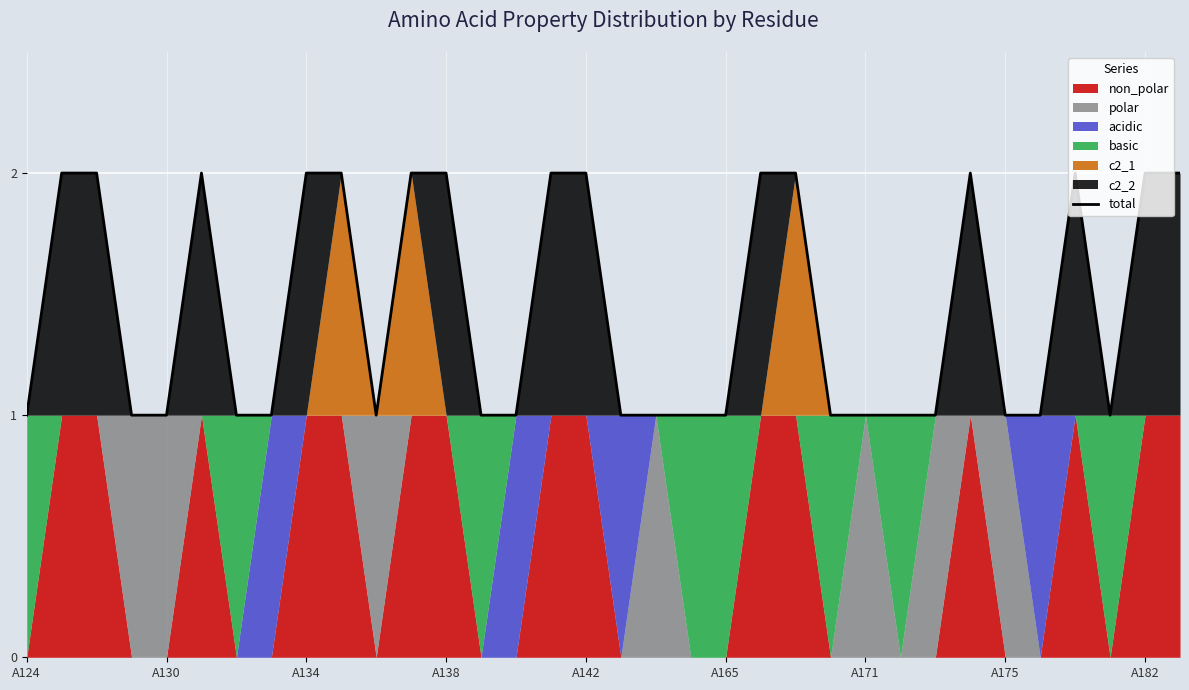

What is the minimum value shown in the chart?

1